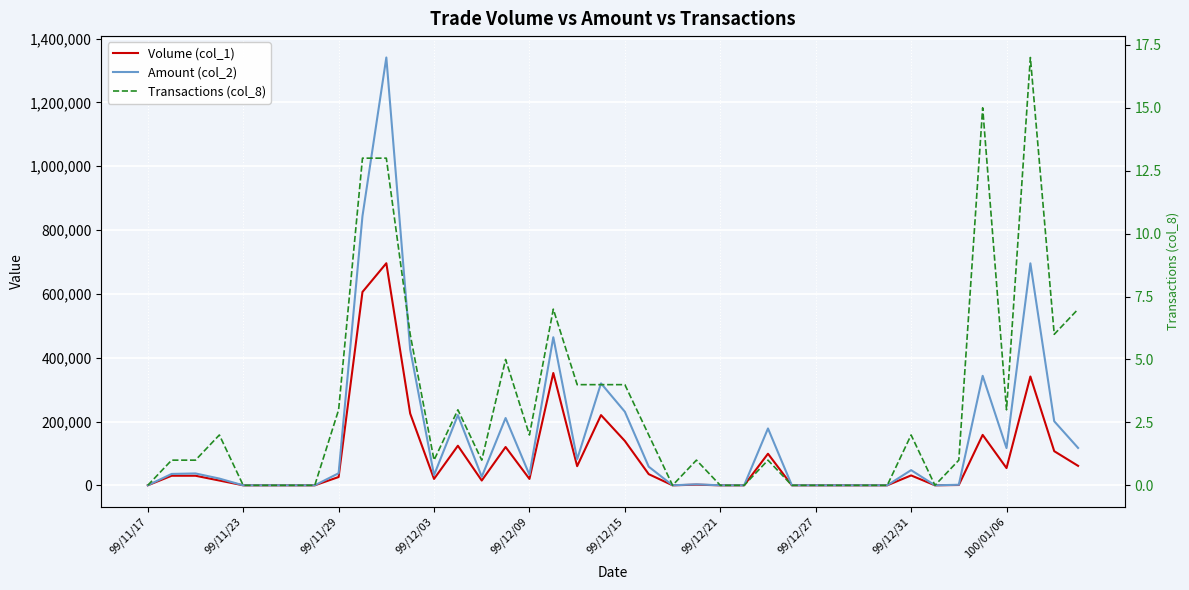

Which series has the largest total across all categories?

Amount (col_2)